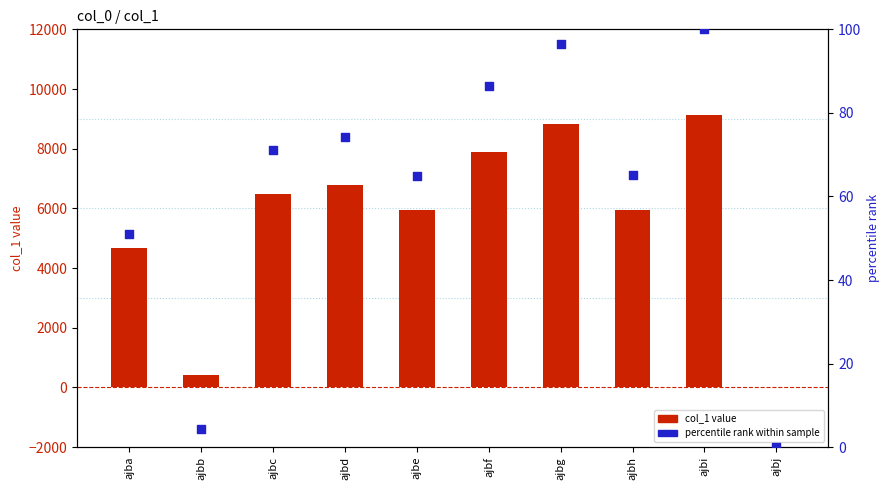

Which series has the largest total across all categories?

col_1 value